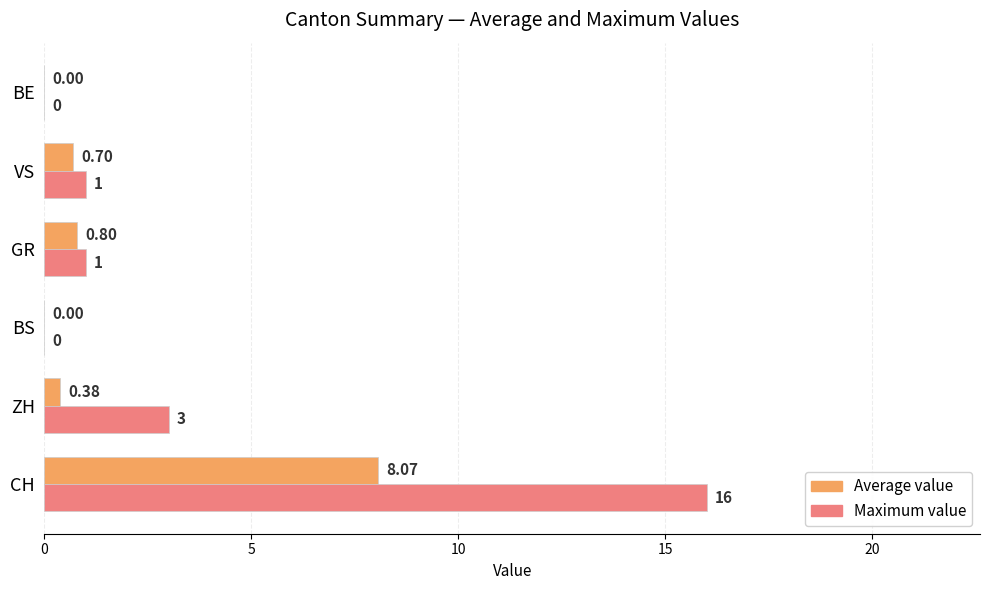

Which series has the widest spread of values?

Maximum value